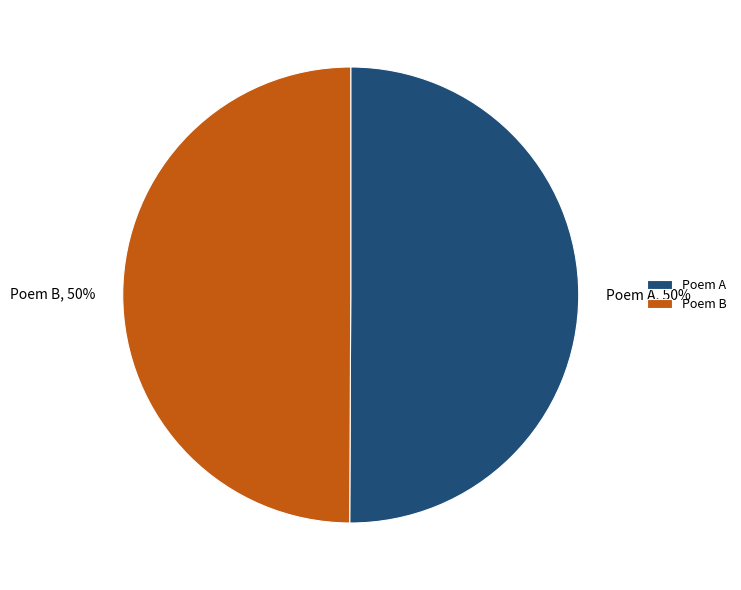

How many segments does this pie chart have?

2